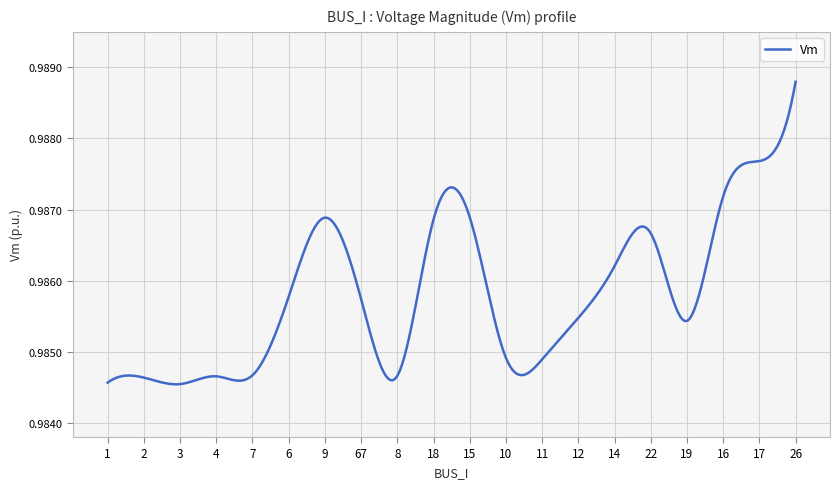

Does the chart have visible grid lines?

Yes